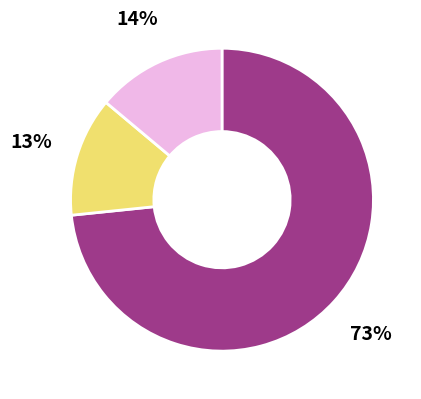

How many slices are in this pie chart?

3